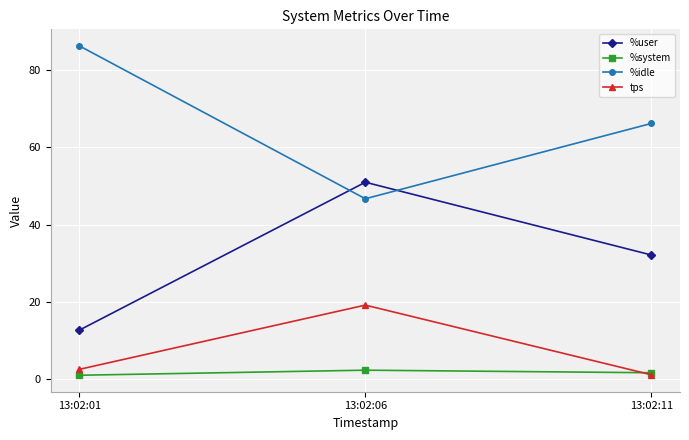

What value does the %idle series have at 13:02:06?

46.7